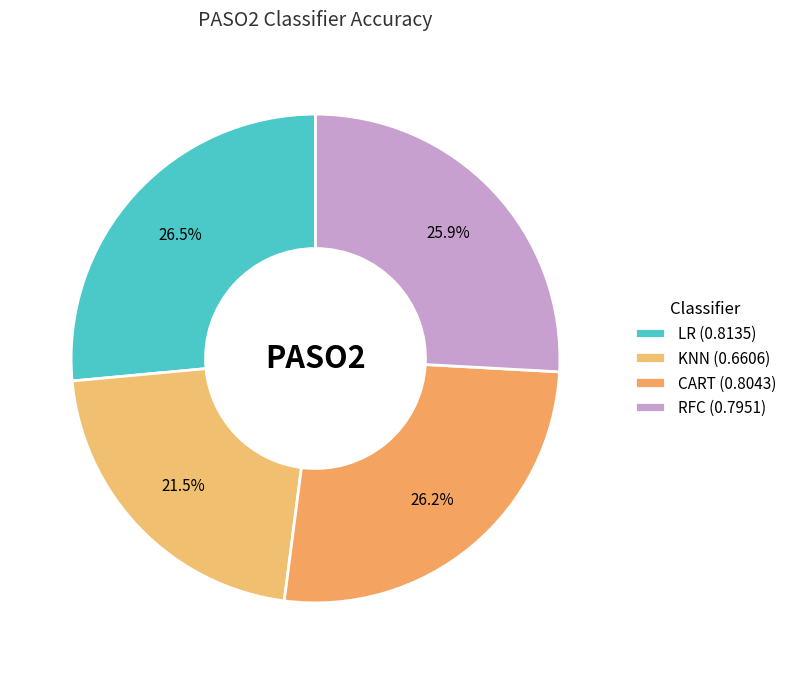

Which category has the biggest portion of the pie?

LR